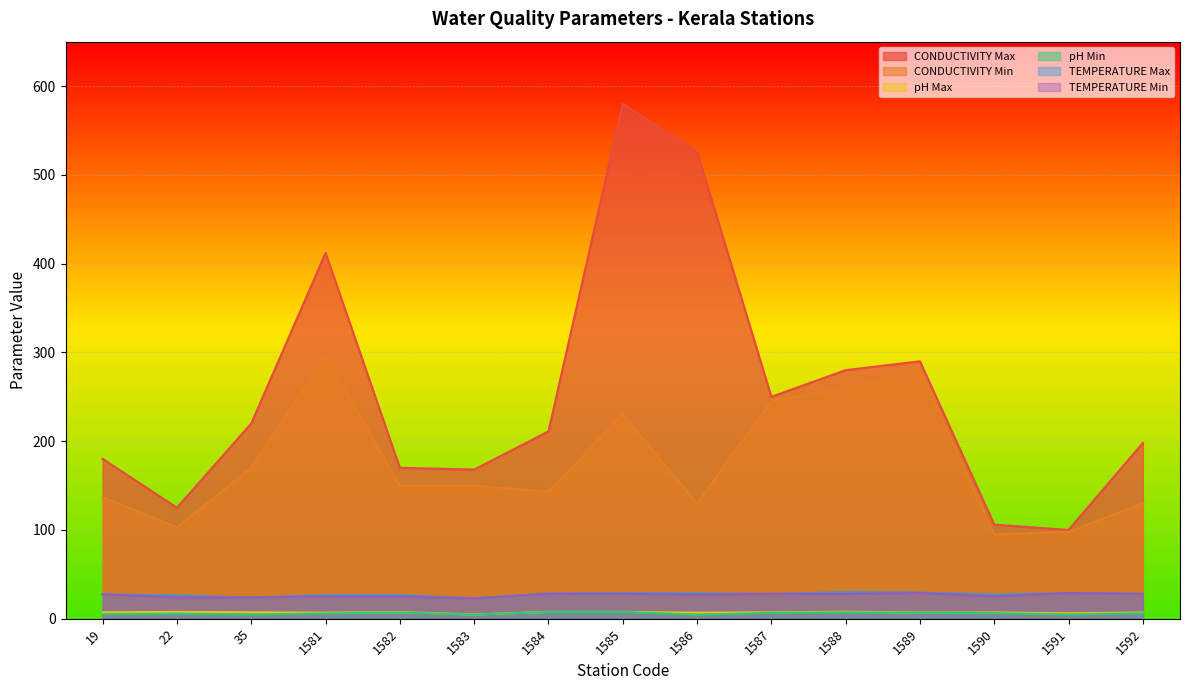

At which label is CONDUCTIVITY Max closest to 340?

1589